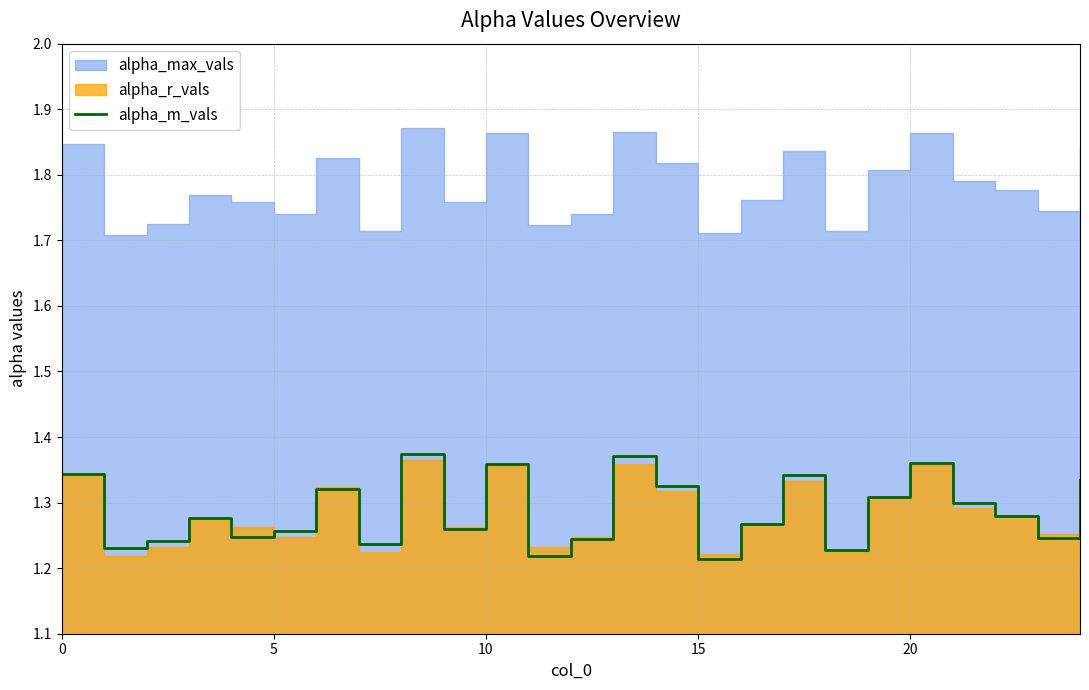

What is the change in value from 0 to 5?

-0.1